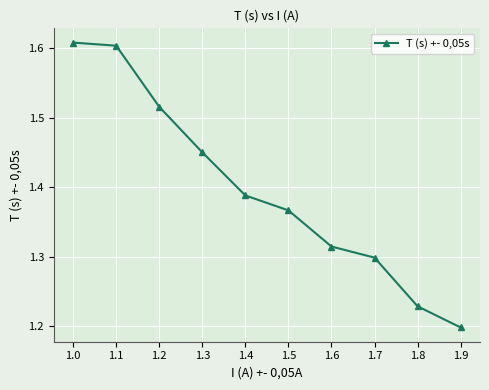

Where is the data nearest to the value 1?

1.9